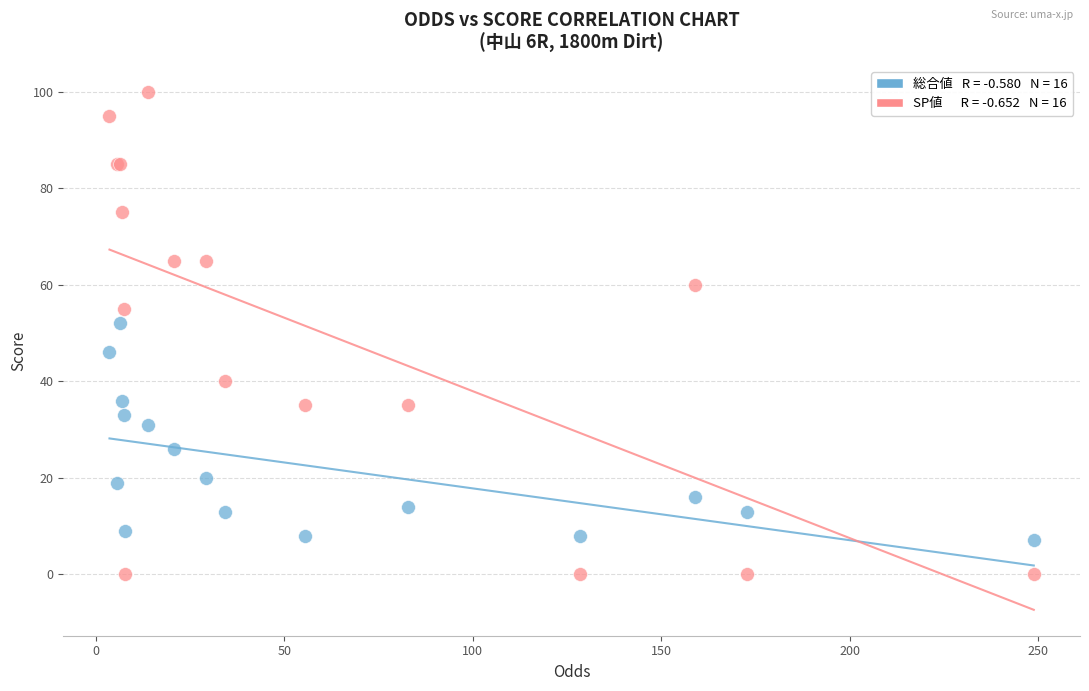

Across all series, what Y value is closest to 50?

52